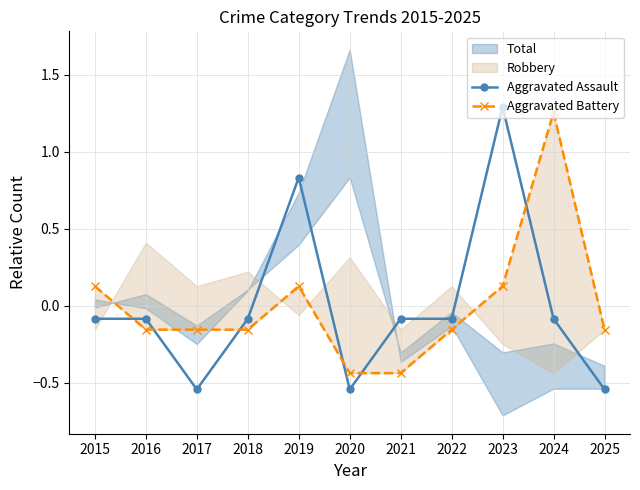

What is the difference between the second highest and second lowest values in the Aggravated Assault series?

1.4